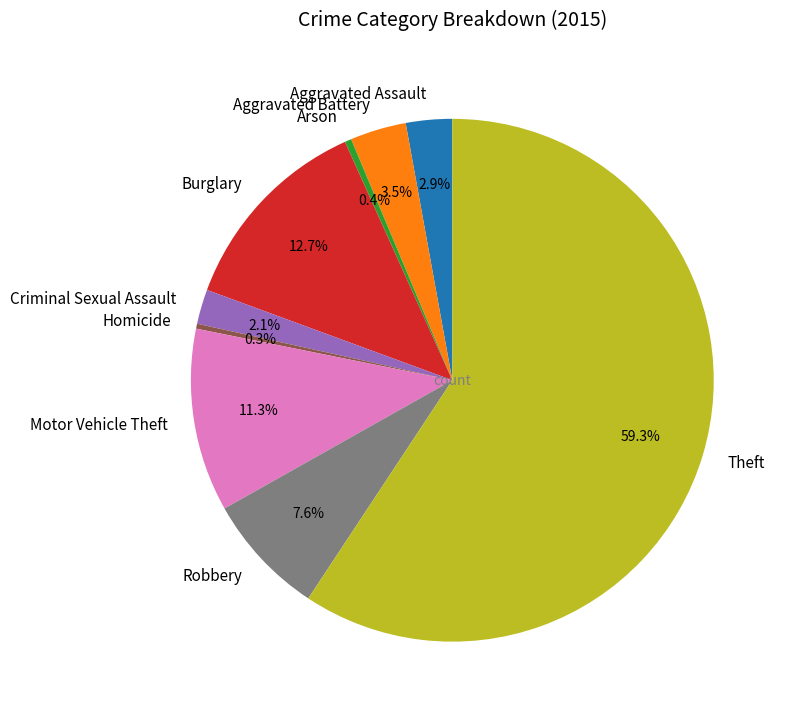

What is the largest slice in the pie chart?

Theft